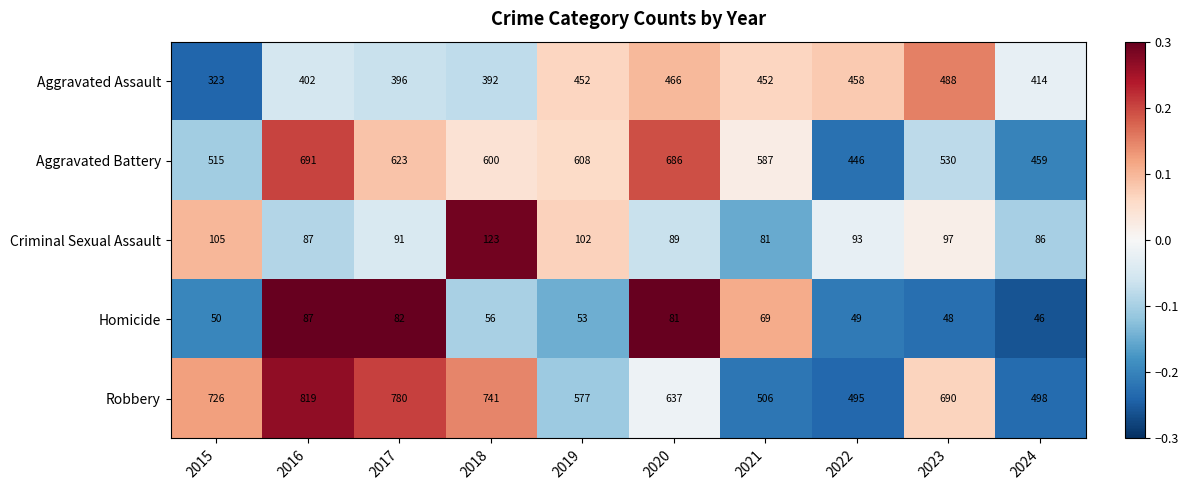

Which has a higher value, 2024 or 2016?

2024